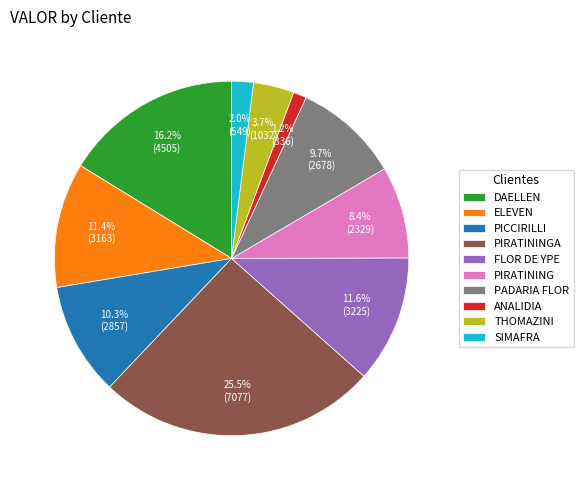

Approximately how many times larger is the value at PICCIRILLI compared to SIMAFRA?

5.2